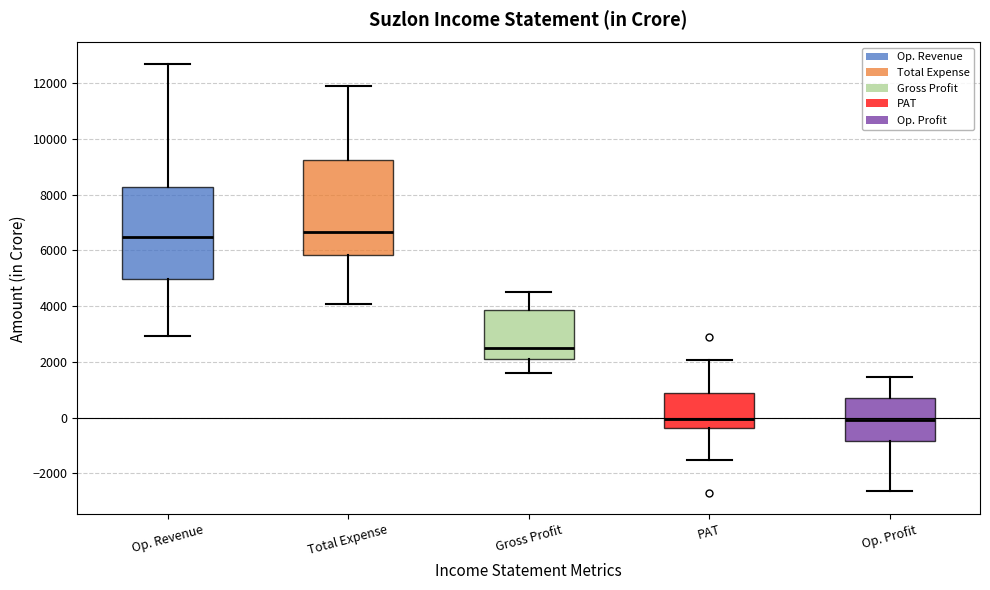

Reading left to right, transcribe this box plot: for each box, give where its median line is, the range the box spans, and where its two whiskers end, as read against the y-axis. The values are not printed on the chart, so give them approximately, as read against the axis.

Op. Revenue: median 6400, box 5000 to 8200, whiskers 3000 to 12600
Total Expense: median 6600, box 5800 to 9200, whiskers 4000 to 11800
Gross Profit: median 2600, box 2200 to 3800, whiskers 1600 to 4600
PAT: median 0, box -400 to 800, whiskers -1600 to 2000
Op. Profit: median 0, box -800 to 800, whiskers -2600 to 1400